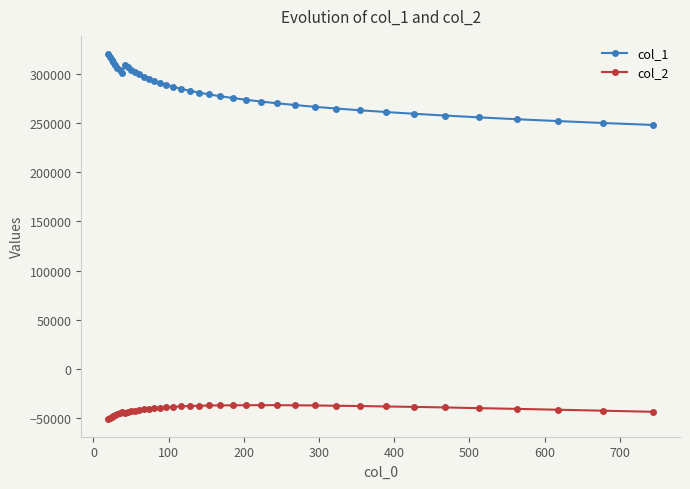

True or false: col_1 and col_2 intersect in this chart.

False